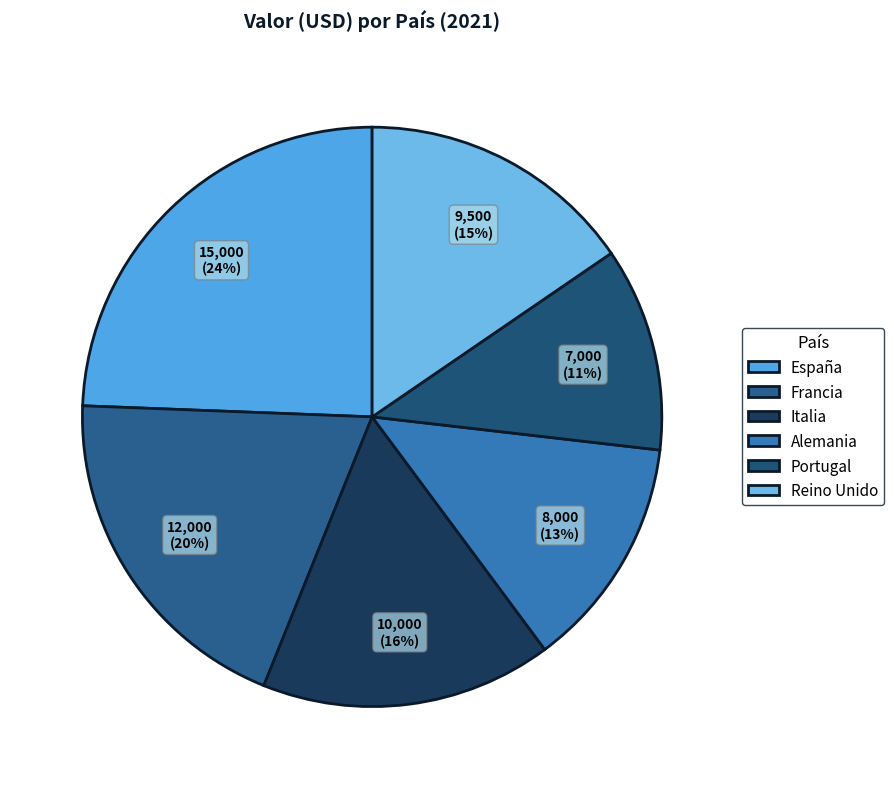

Between Portugal and Italia, which is larger?

Italia